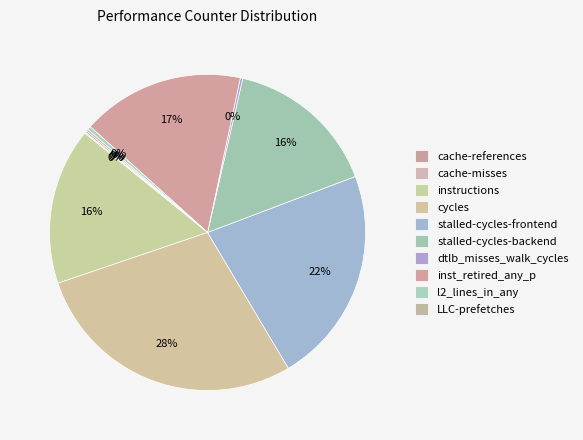

Combined, do instructions and cycles account for over 50%?

No